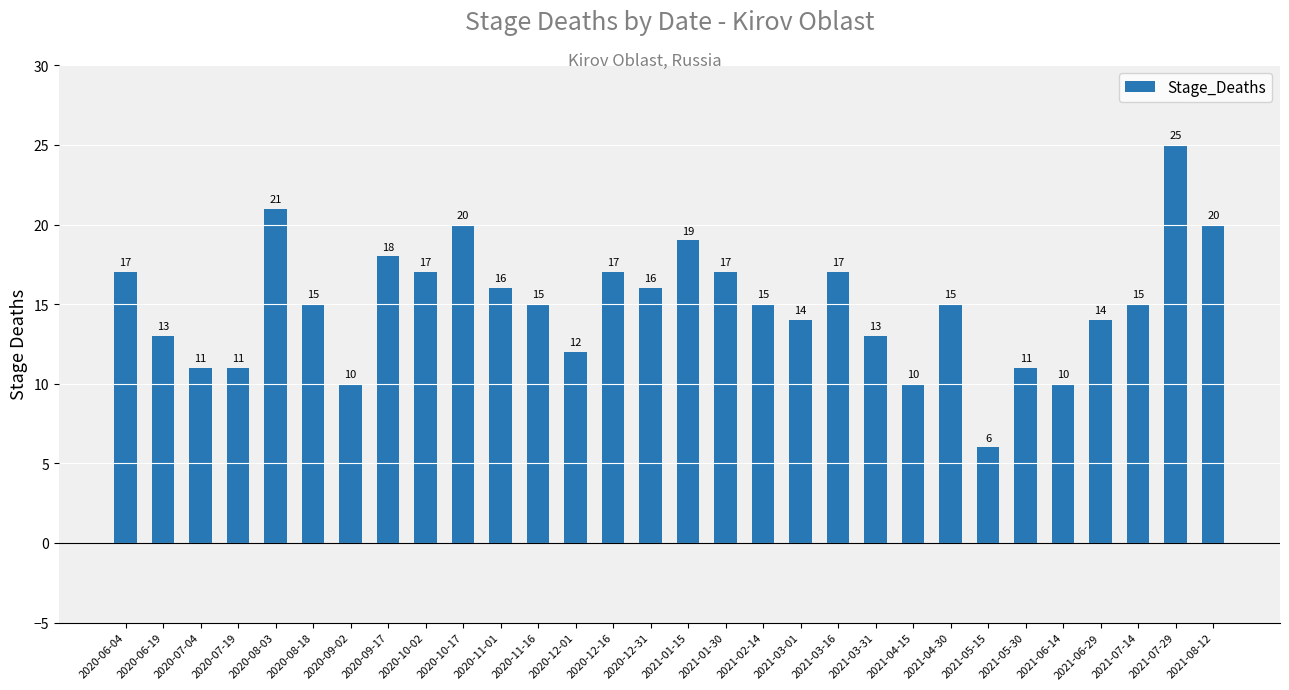

True or false: the data shows 6 at 2021-07-14.

False